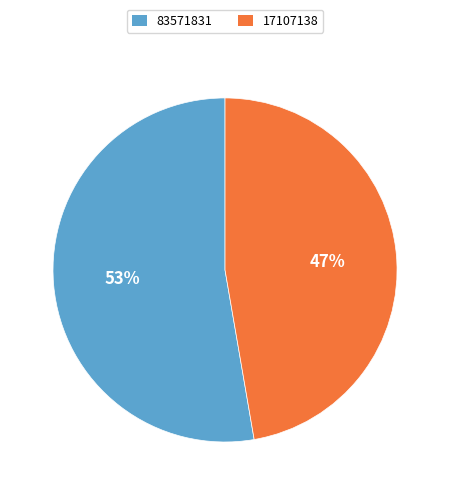

To the nearest percent, what is the combined percentage of 17107138 and 83571831?

100%